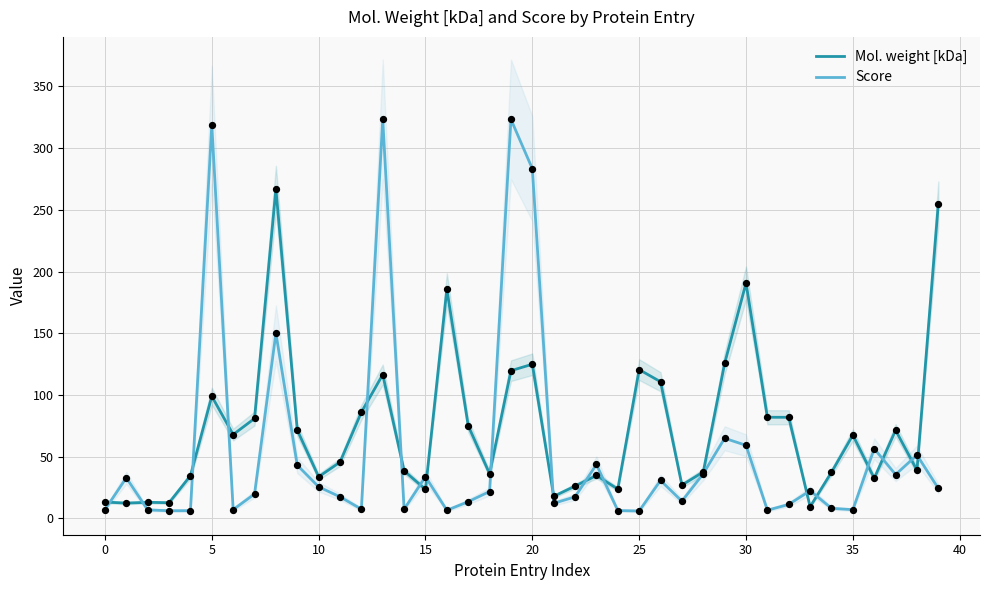

Which series has the largest Y range (max minus min)?

Score